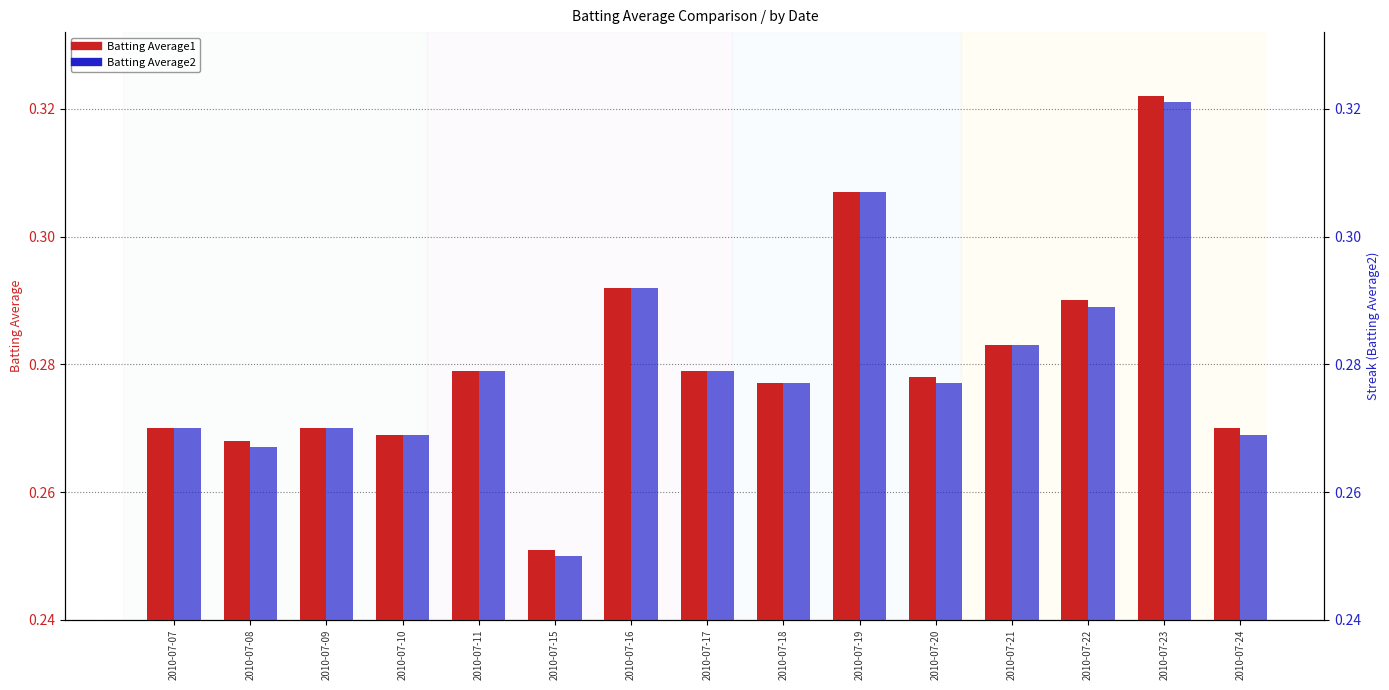

What is the value of the Batting Average2 bar at the 12th from the left?

0.3